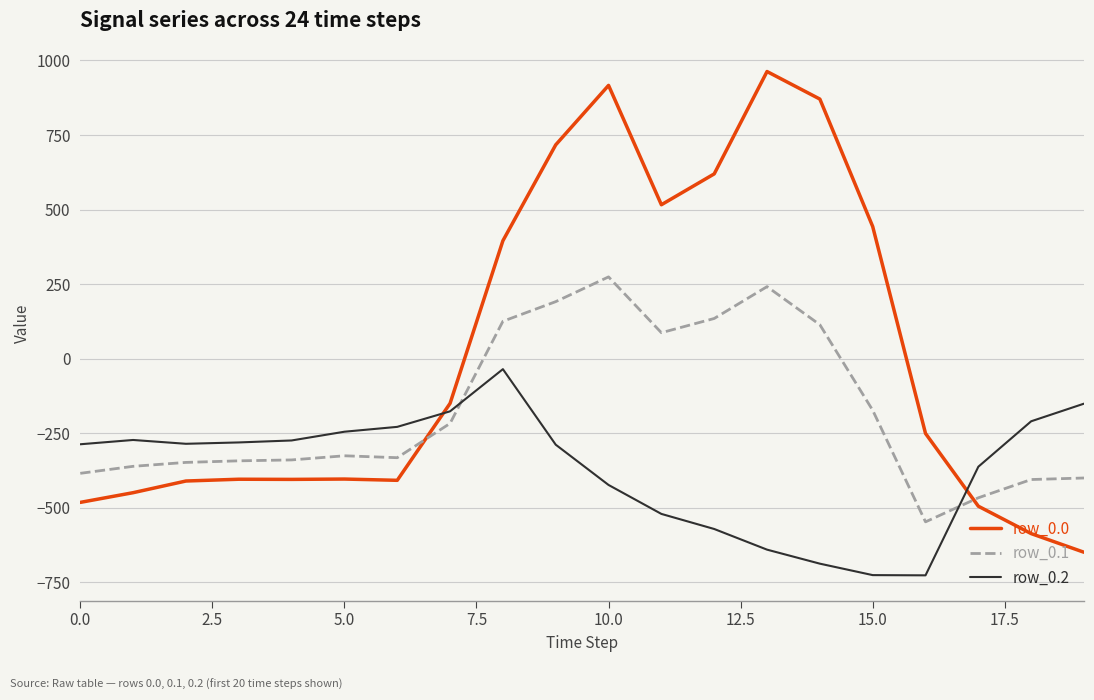

How many lines are shown in the chart?

3